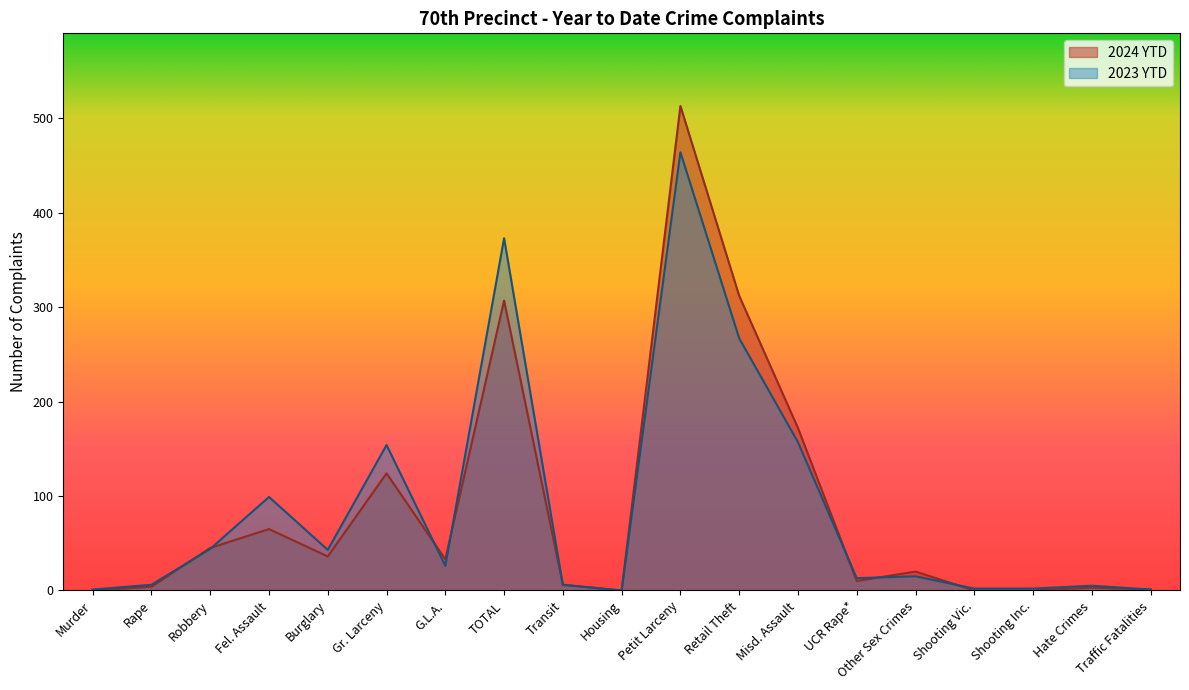

What are all the series names shown in the legend?

2024 YTD, 2023 YTD